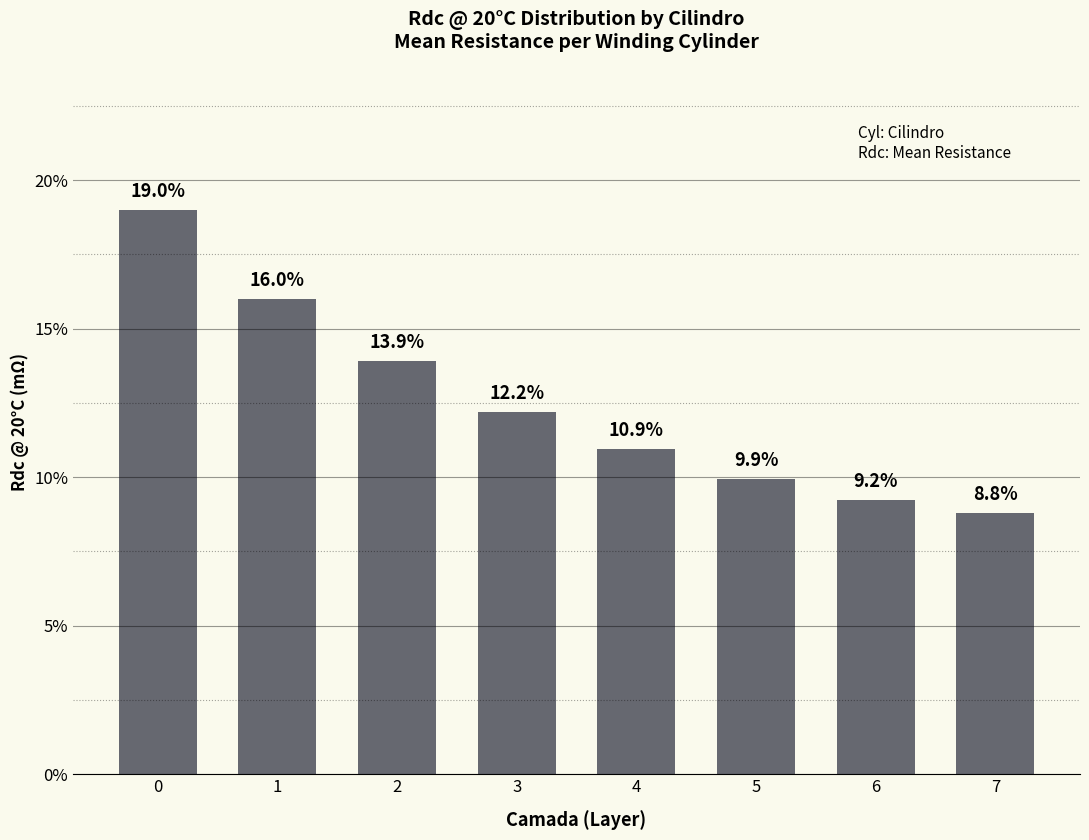

Is it true that the value at 4 is 16.5?

False